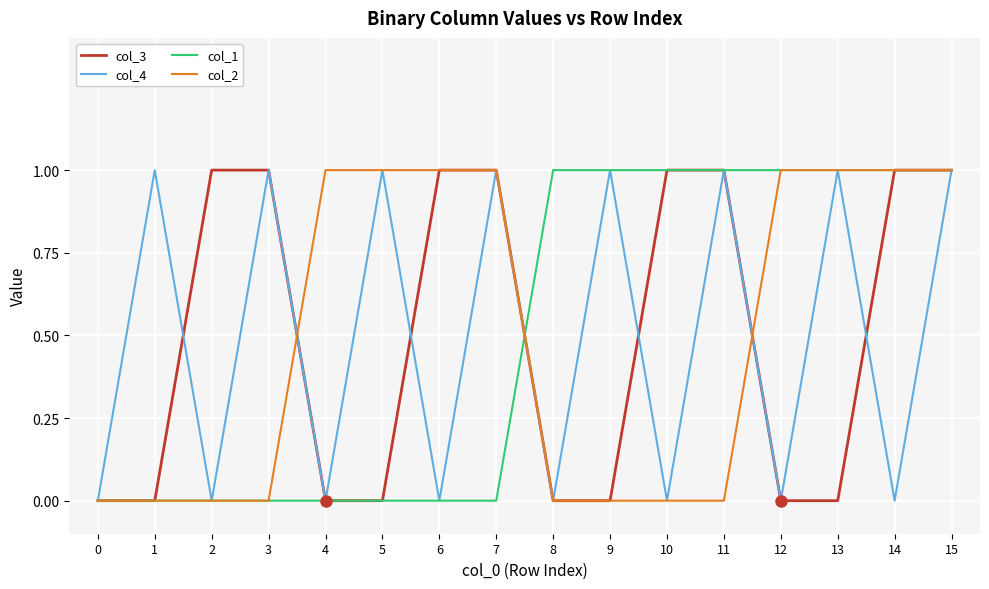

Is it true that col_1 equals 1 at 0?

False